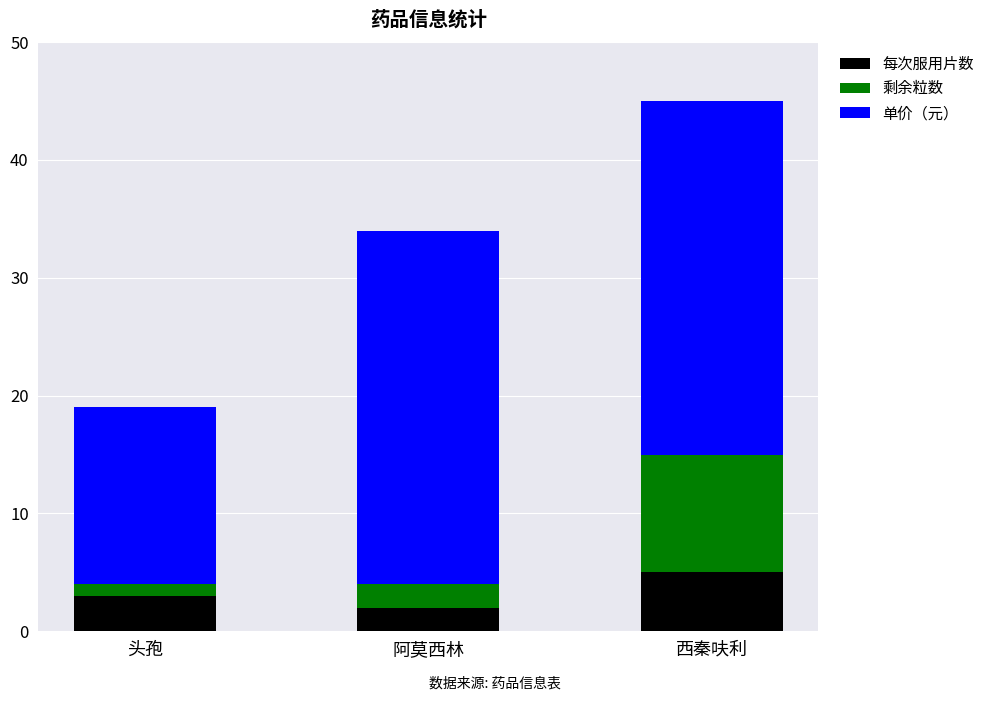

What are all the series names shown in the legend?

每次服用片数, 剩余粒数, 单价（元）